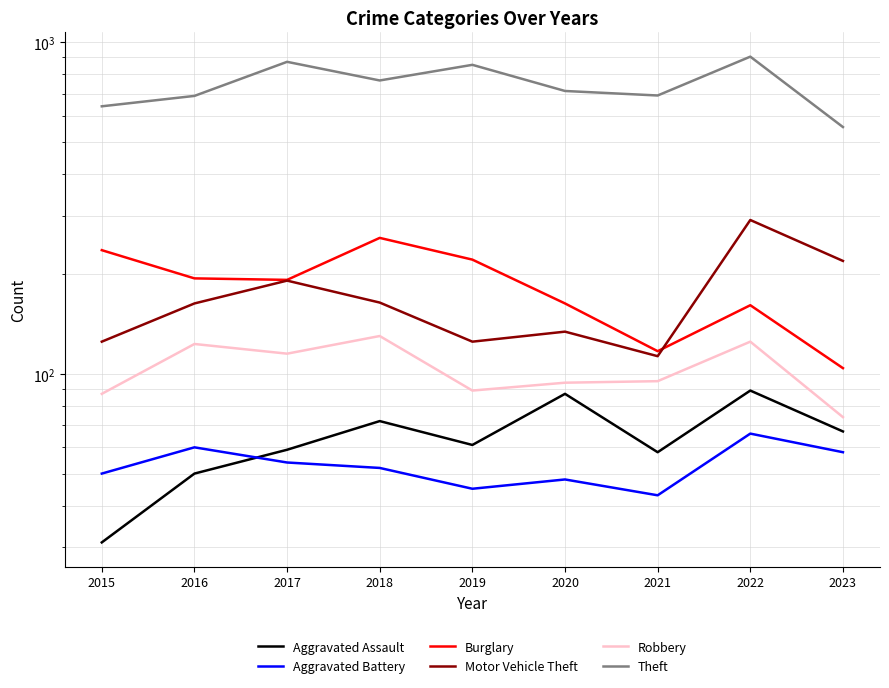

What is the value of the Aggravated Assault point at the 2nd from the left?

50